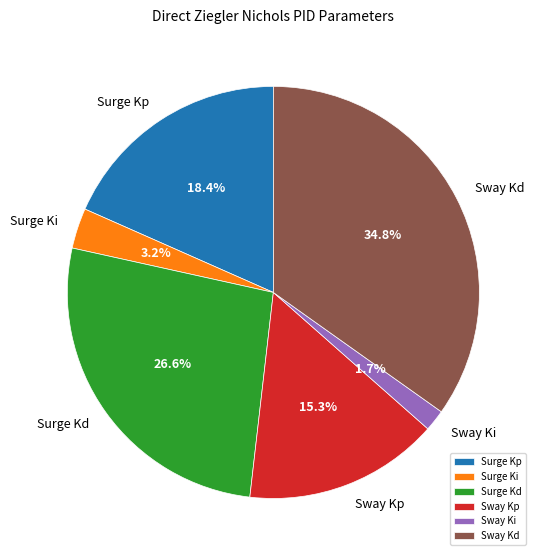

What percentage do Sway Kd and Sway Kp together represent?

50.1%